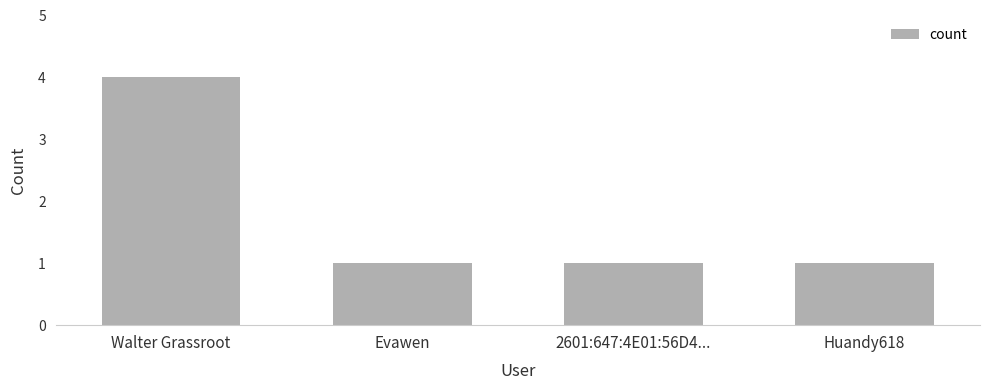

What is the ratio of the value at 2601:647:4E01:56D4... to the value at Huandy618?

1.0